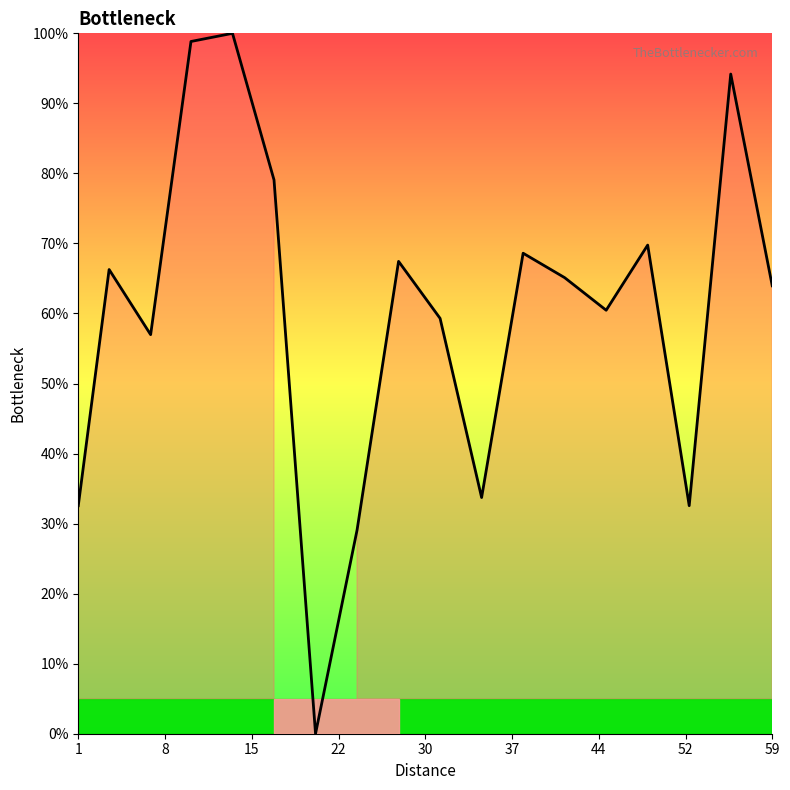

True or false: the data shows 32.6 at 1.

True